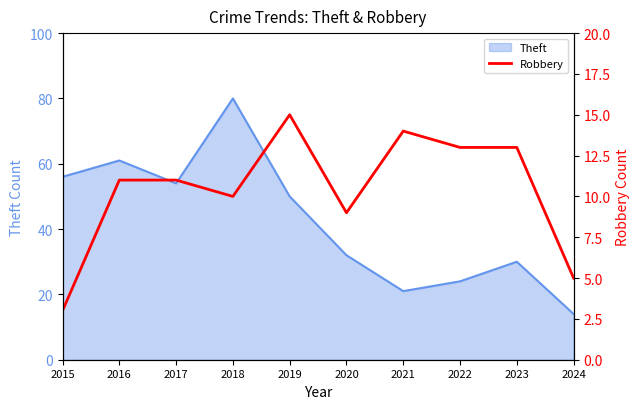

What is the minimum value shown in the chart?

3